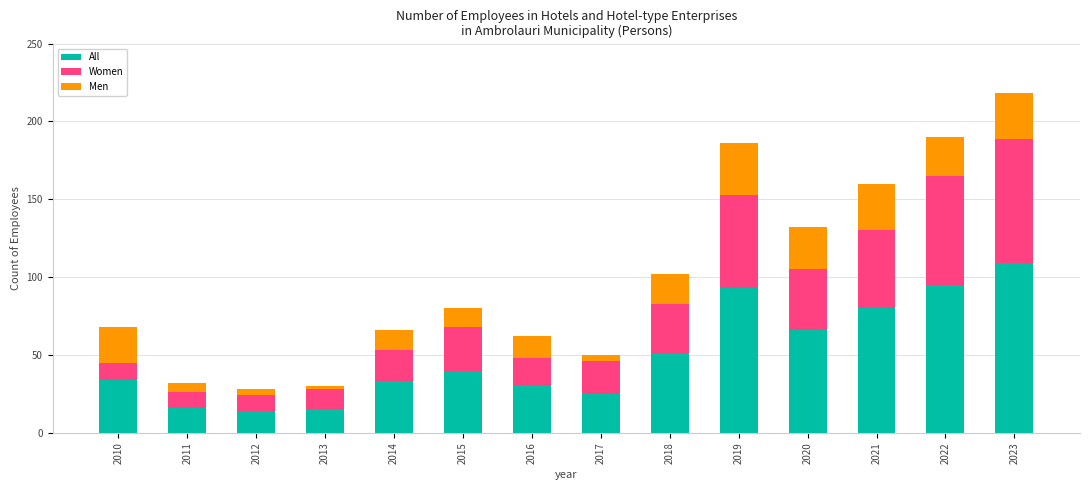

At which category is the sum across all series the highest?

2023